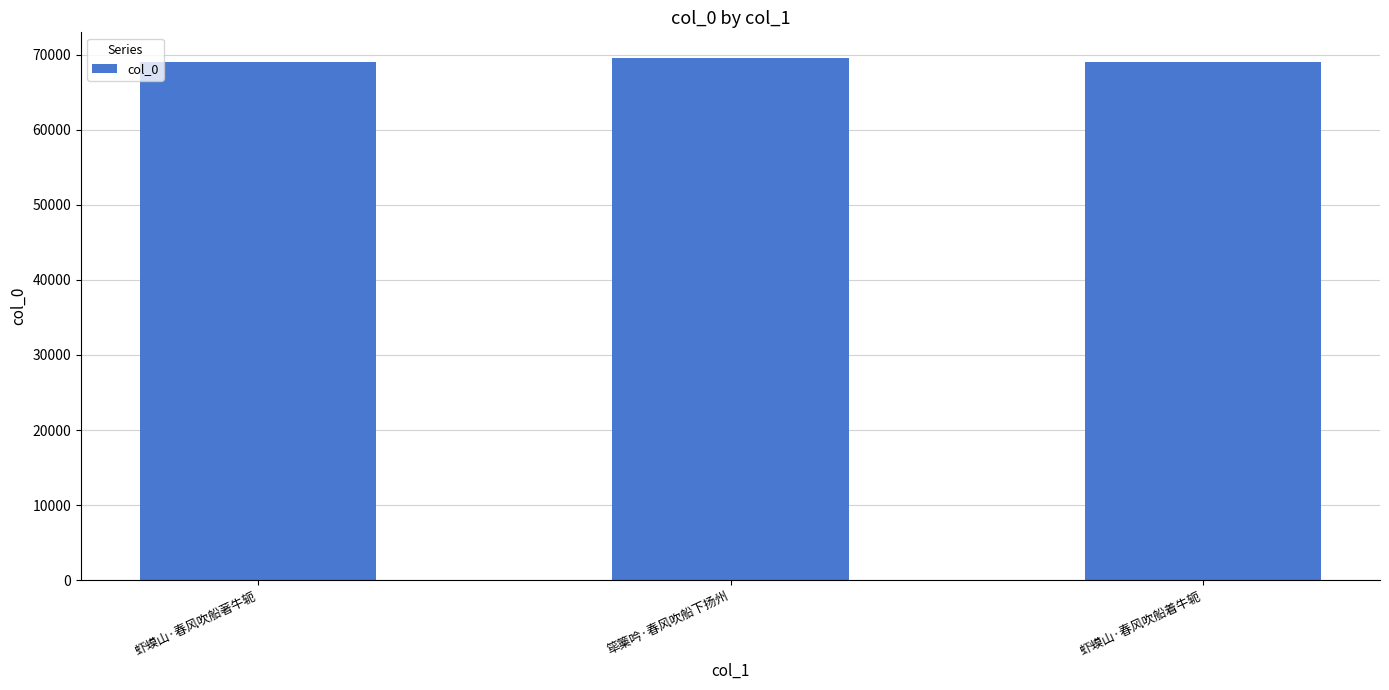

Count the values in the range 69025 to 69493.

3